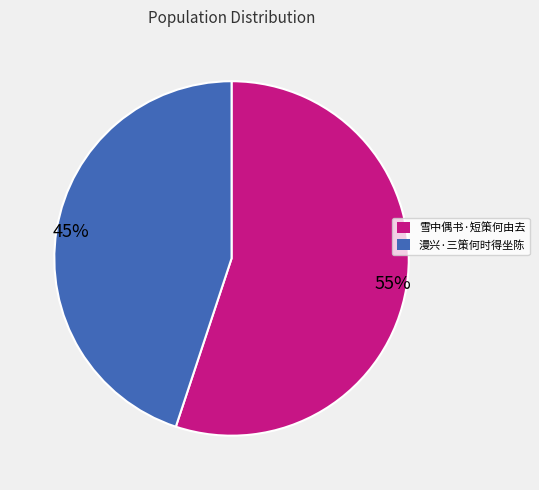

What percentage is the 雪中偶书·短策何由去 slice, to the nearest percent?

55%